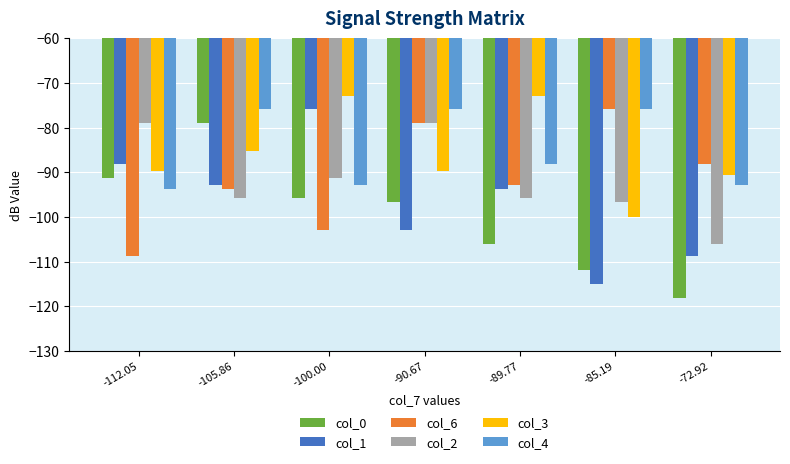

Which series changed the most between -100.00 and -85.19?

col_1